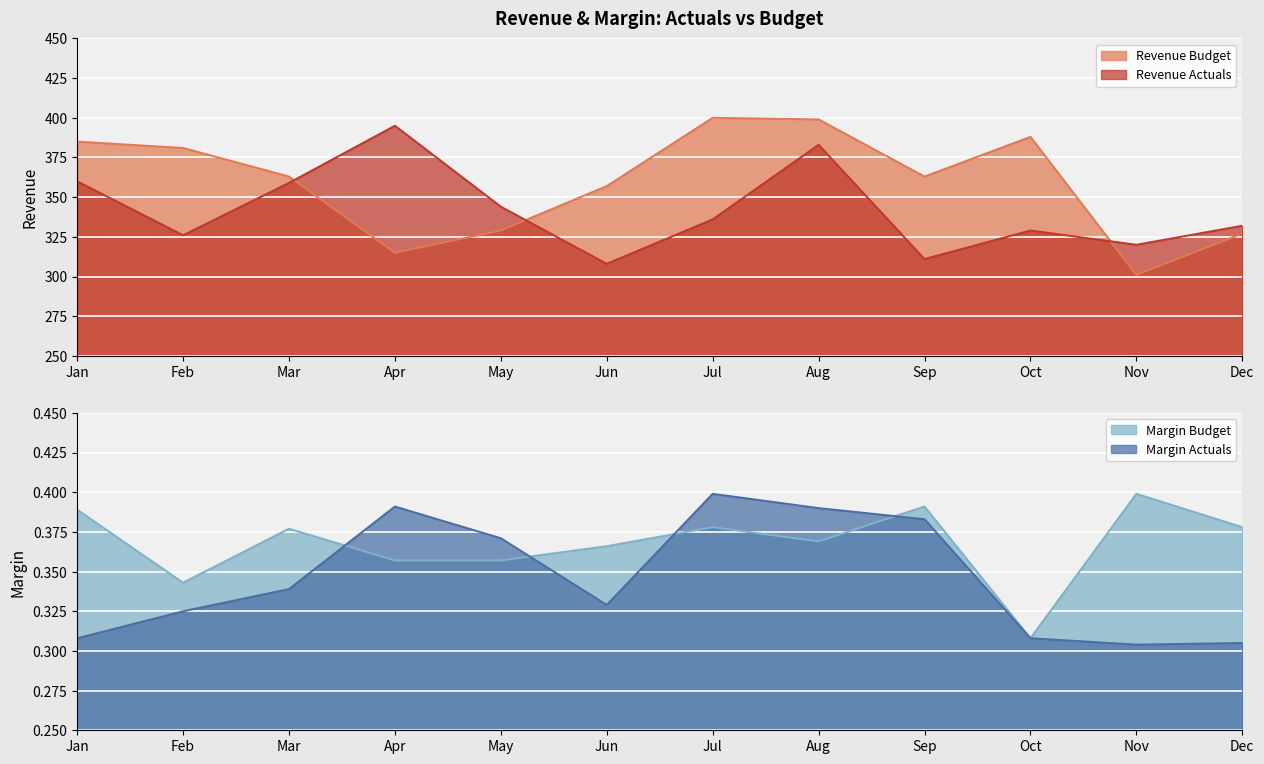

What is the difference between the Margin Actuals values at Oct and Aug?

0.1